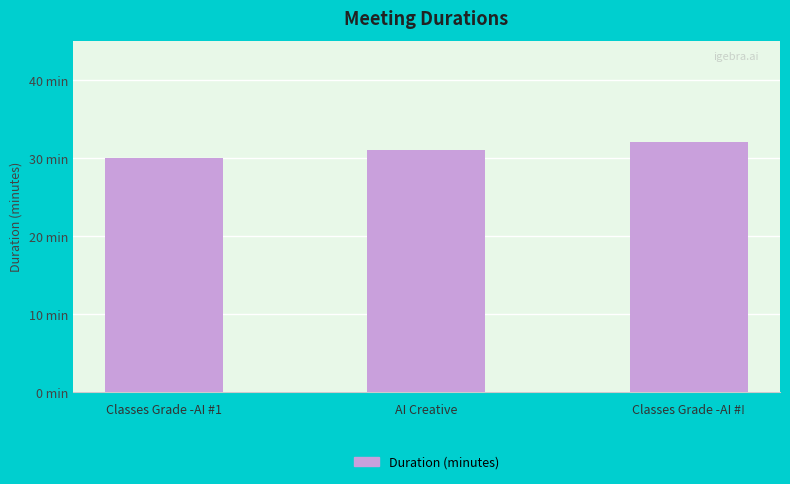

What is the change in value from AI Creative to Classes Grade -AI #!?

+1